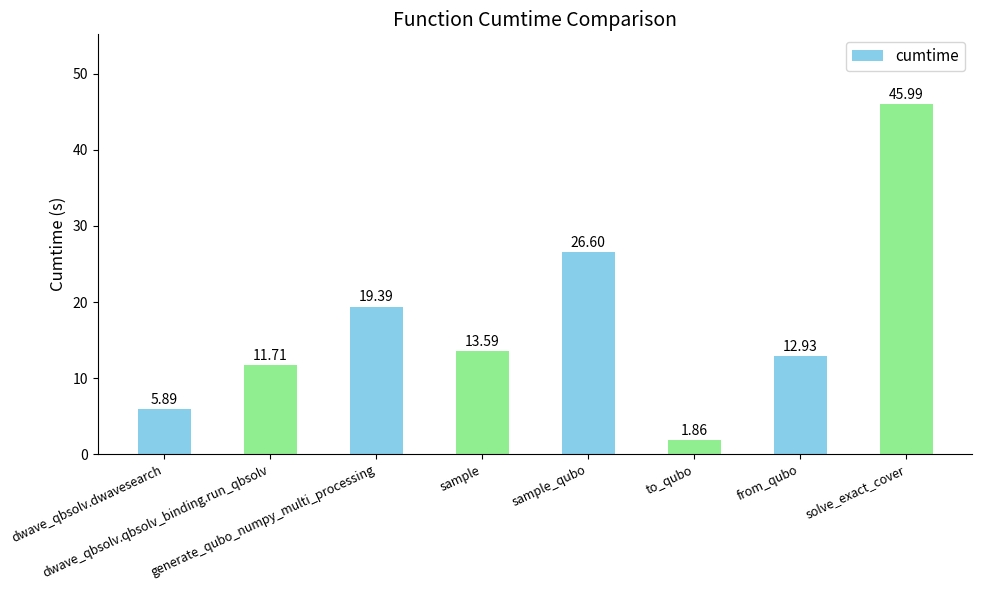

At which category does the chart reach its minimum across all series?

to_qubo